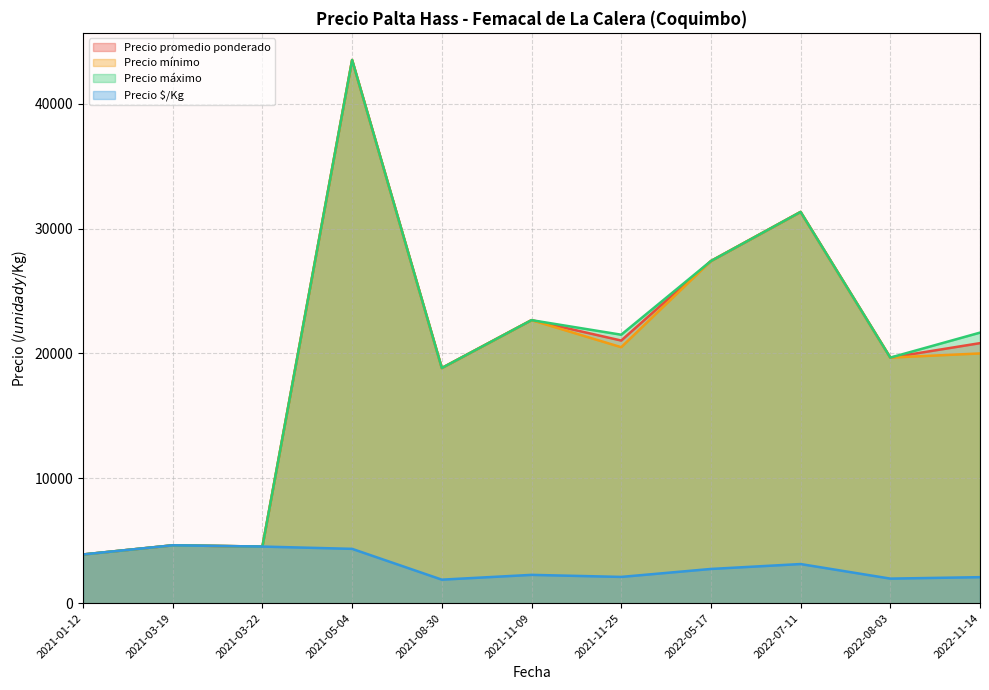

True or false: Precio mínimo and Precio $/Kg cross at least once.

False